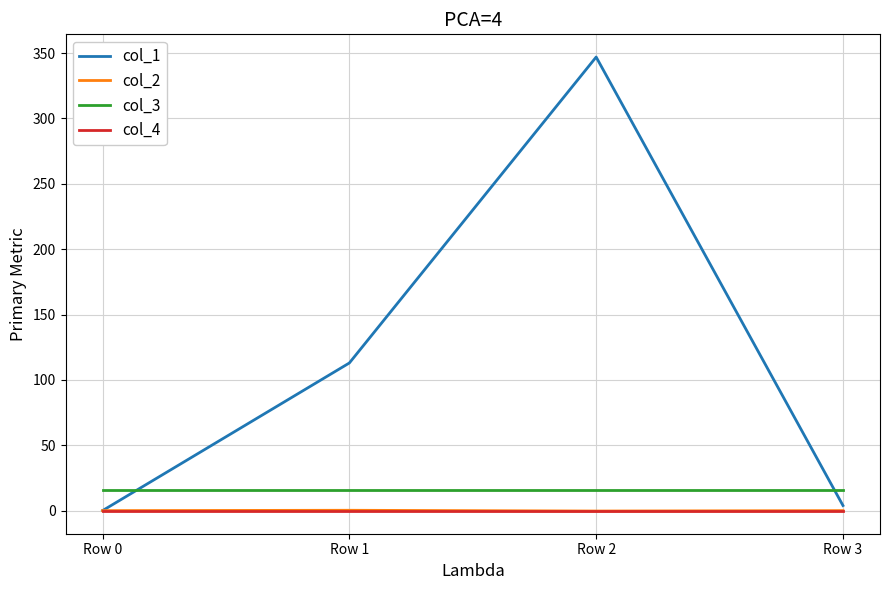

True or false: col_1 and col_3 intersect in this chart.

True